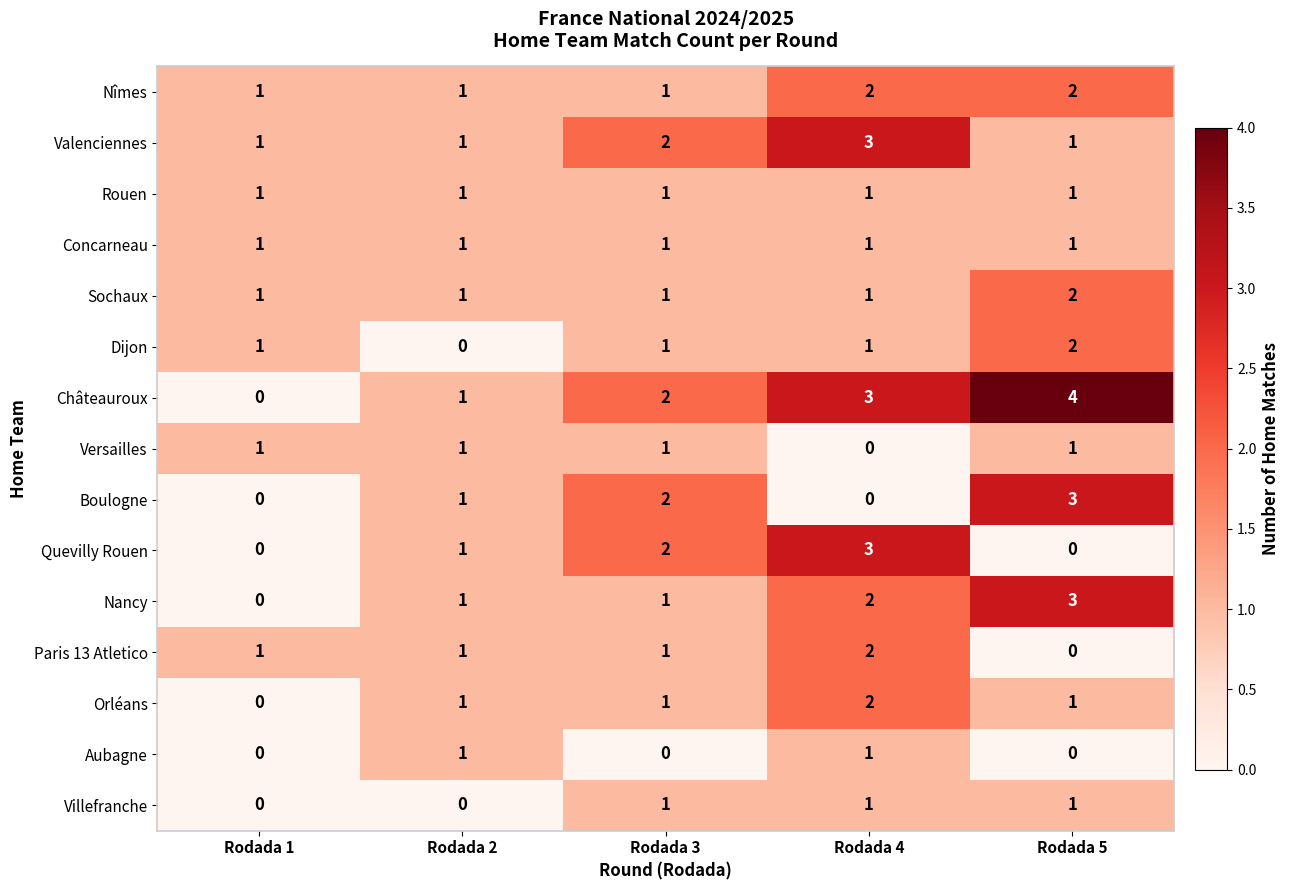

The value of Concarneau at Rodada 1 is 1. True or false?

True